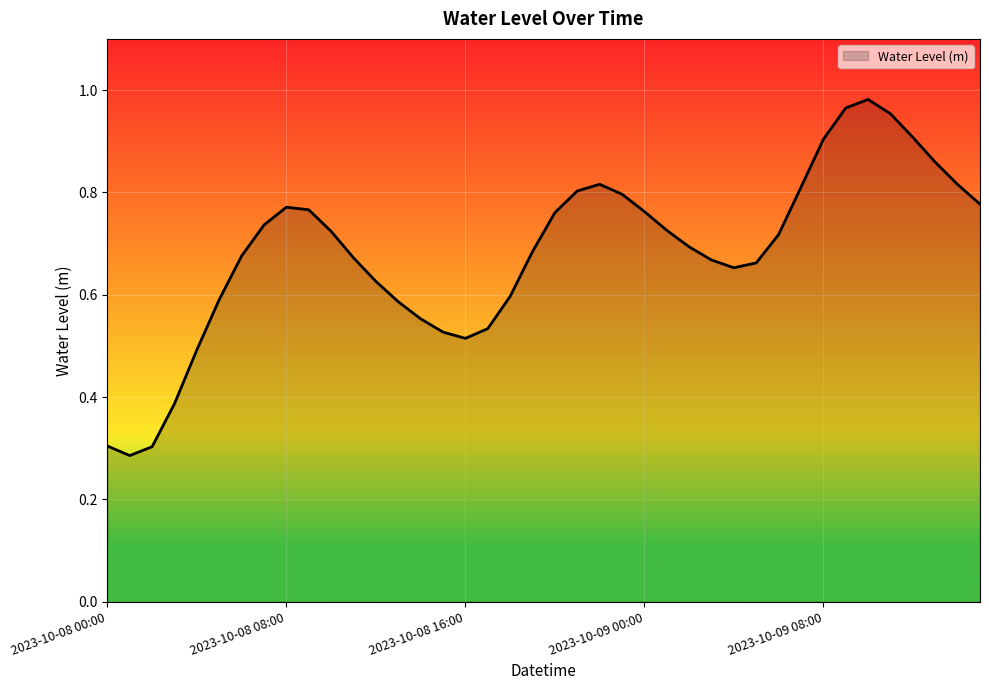

How many interior local peaks (higher than both neighbors) does the data have?

3